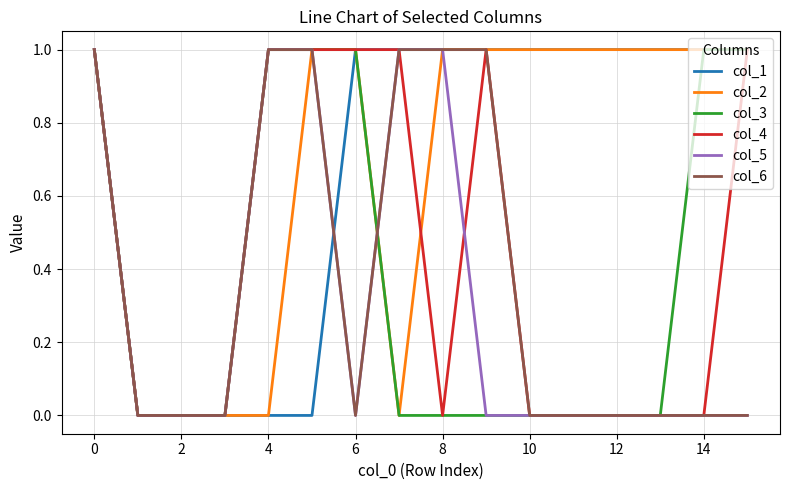

What is the sum of all col_4 values?

7